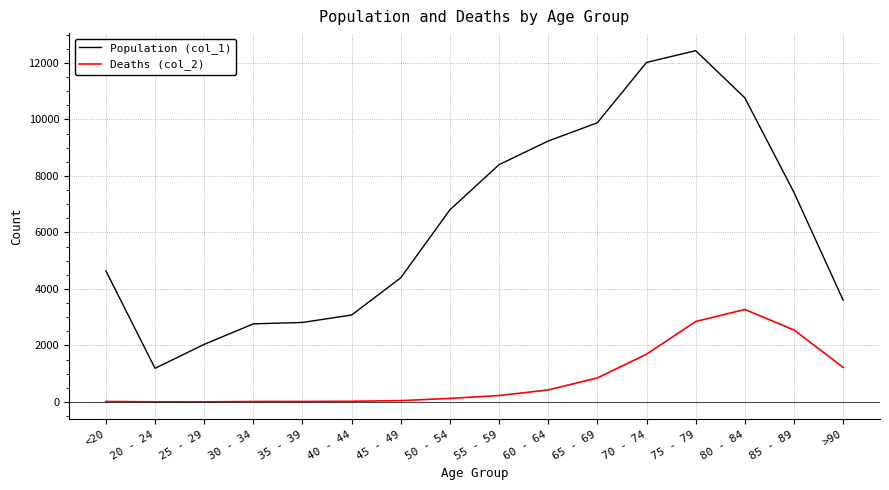

True or false: Deaths (col_2) and Population (col_1) intersect in this chart.

False